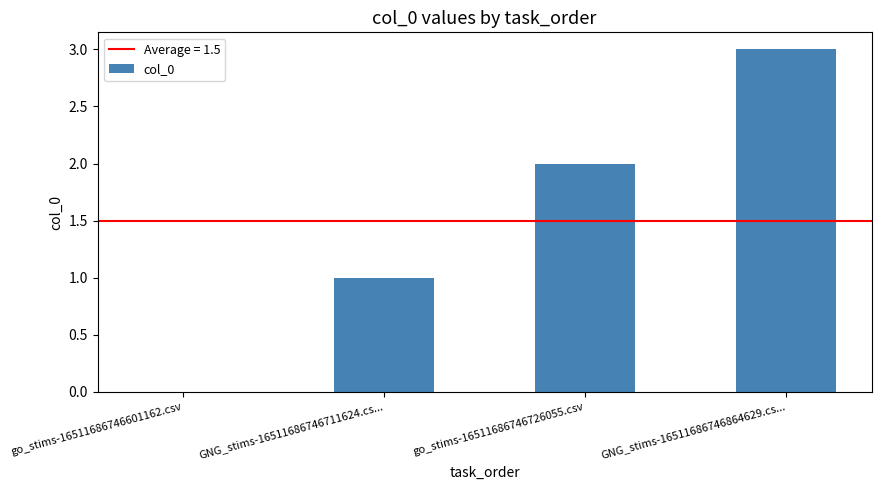

Which label corresponds to the largest value in the chart?

GNG_stims-16511686746864629.cs...